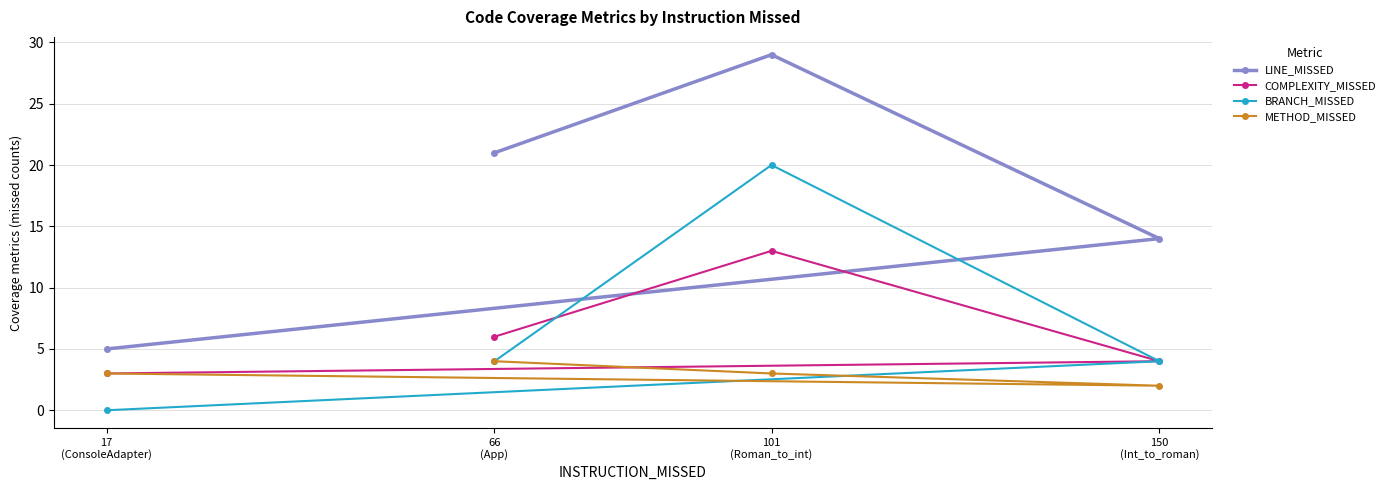

Reading left to right, extract all data points from this chart.

LINE_MISSED: 17
(ConsoleAdapter)=5	66
(App)=21	101
(Roman_to_int)=29	150
(Int_to_roman)=14
COMPLEXITY_MISSED: 17
(ConsoleAdapter)=3	66
(App)=6	101
(Roman_to_int)=13	150
(Int_to_roman)=4
BRANCH_MISSED: 17
(ConsoleAdapter)=0	66
(App)=4	101
(Roman_to_int)=20	150
(Int_to_roman)=4
METHOD_MISSED: 17
(ConsoleAdapter)=3	66
(App)=4	101
(Roman_to_int)=3	150
(Int_to_roman)=2